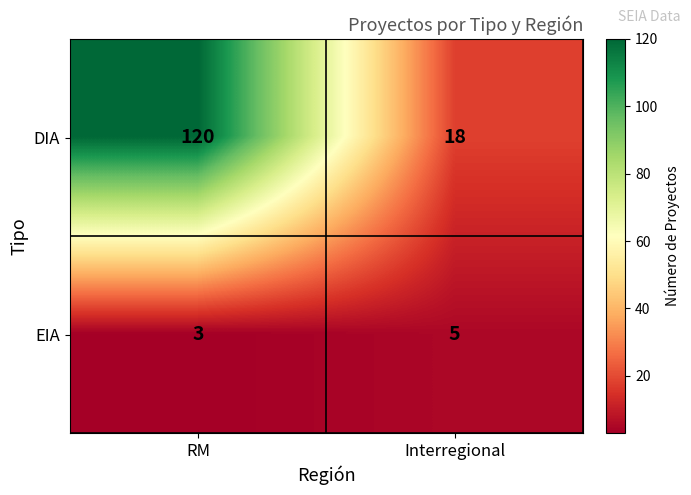

Reading right to left, transcribe all the data shown in this chart.

DIA: Interregional=18	RM=120
EIA: Interregional=5	RM=3